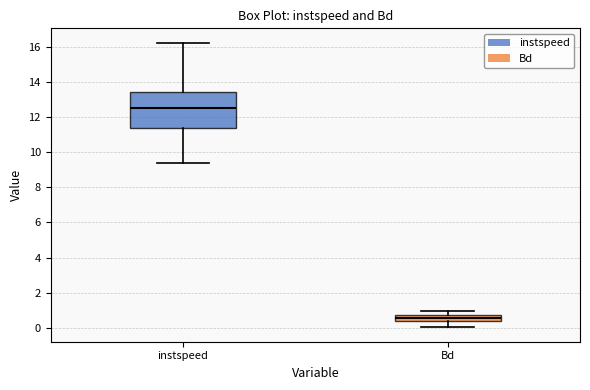

Reading left to right, transcribe this box plot: for each box, give where its median line is, the range the box spans, and where its two whiskers end, as read against the y-axis. The values are not printed on the chart, so give them approximately, as read against the axis.

instspeed: median 12.6, box 11.4 to 13.4, whiskers 9.4 to 16.2
Bd: median 0.6, box 0.4 to 0.8, whiskers 0.0 to 1.0